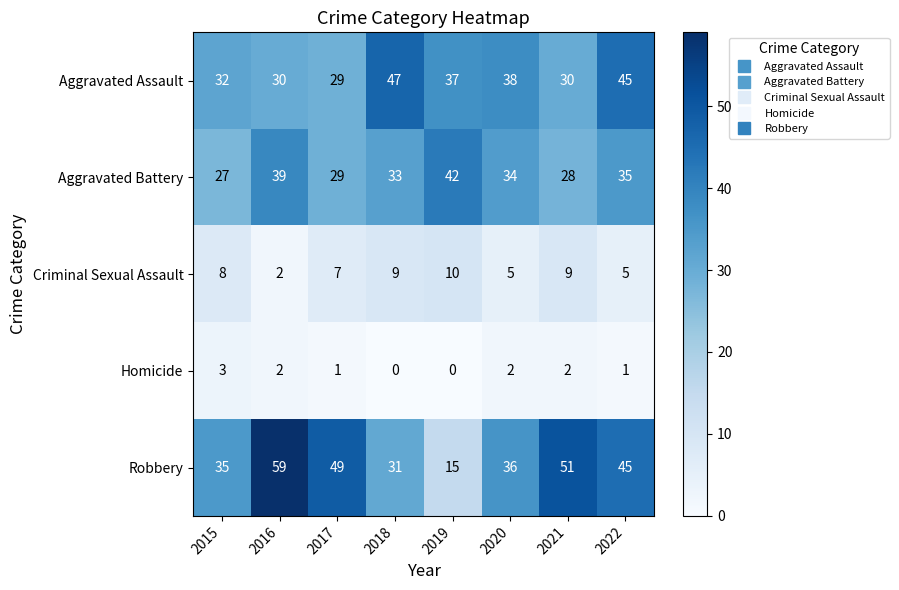

Which label corresponds to the largest value in the chart?

2016